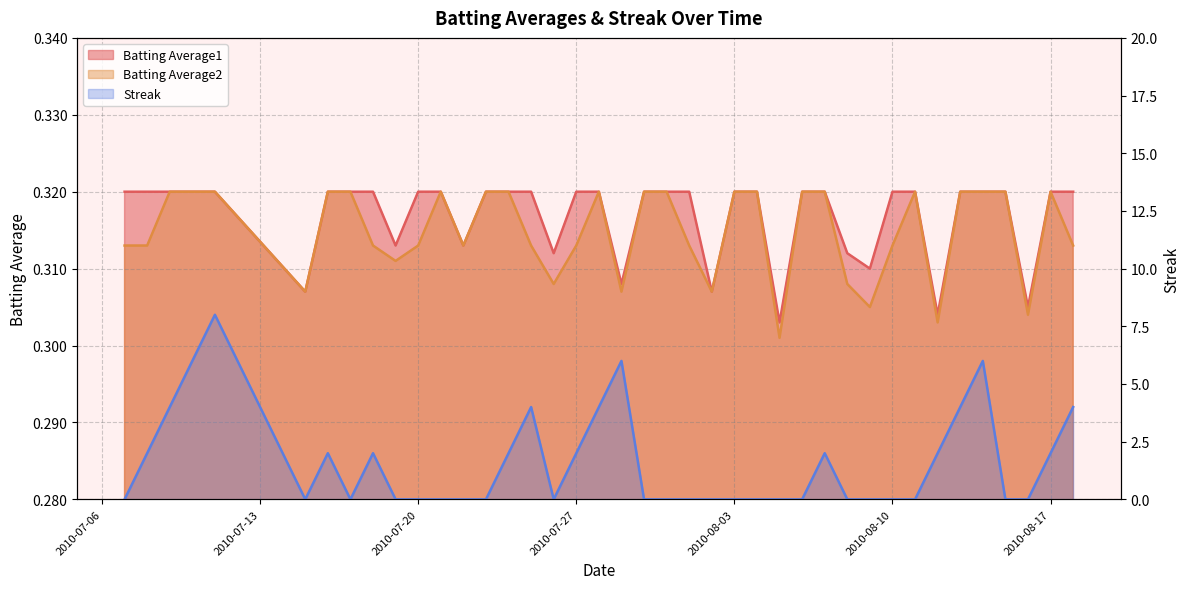

What is the maximum value shown in the chart?

8.0